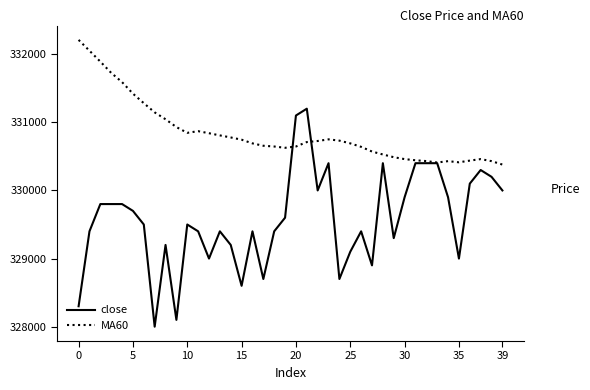

Which series has the largest total across all categories?

MA60